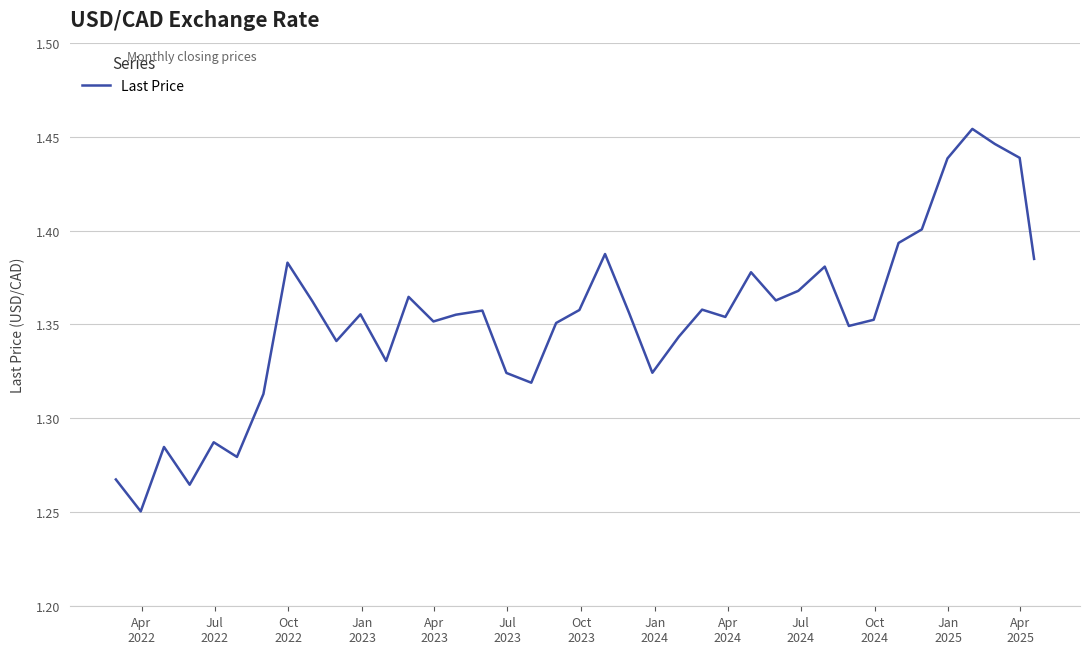

Reading left to right, list all the values displayed in this chart.

1.3	1.3	1.3	1.3	1.3	1.3	1.3	1.4	1.4	1.3	1.4	1.3	1.4	1.4	1.4	1.4	1.3	1.3	1.4	1.4	1.4	1.4	1.3	1.3	1.4	1.4	1.4	1.4	1.4	1.4	1.3	1.4	1.4	1.4	1.4	1.5	1.4	1.4	1.4